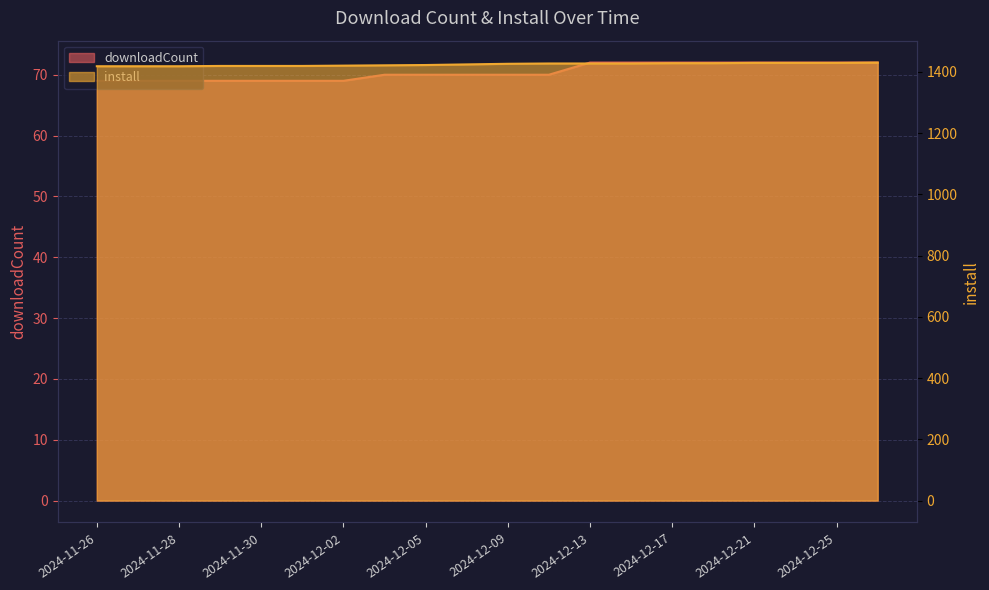

Is the value of install at 2024-12-21 greater than the value of downloadCount at 2024-12-17?

Yes